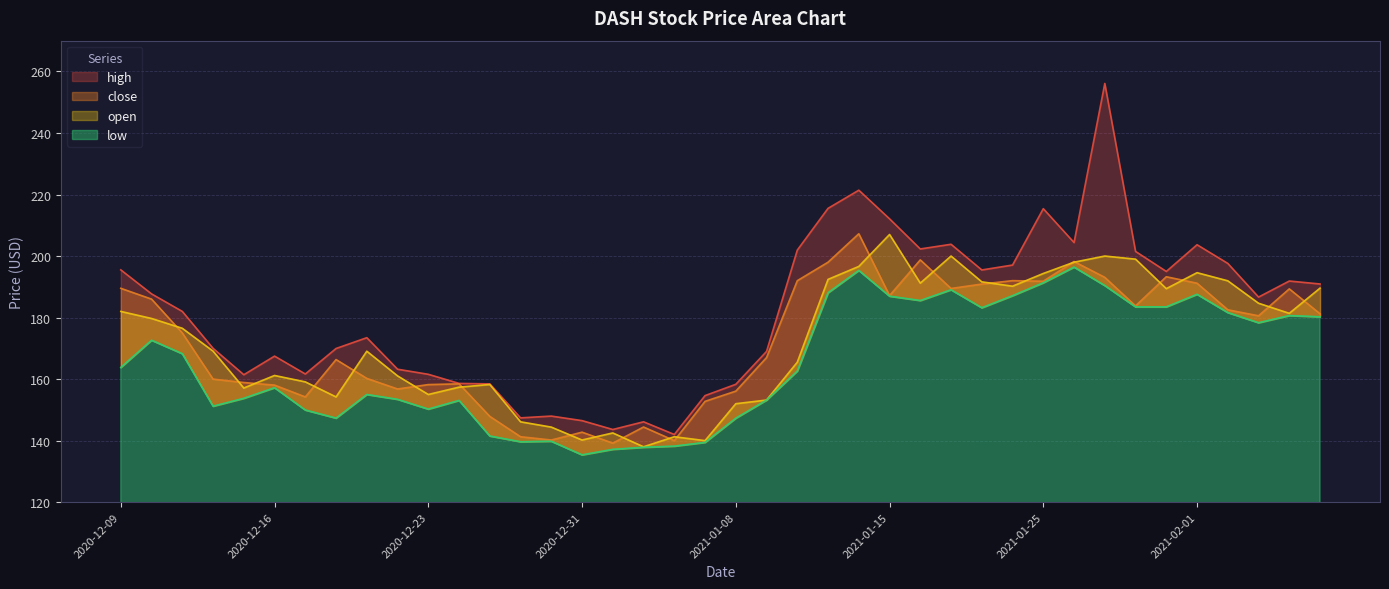

Between 2020-12-14 and 2021-01-25, which series saw the biggest shift?

high